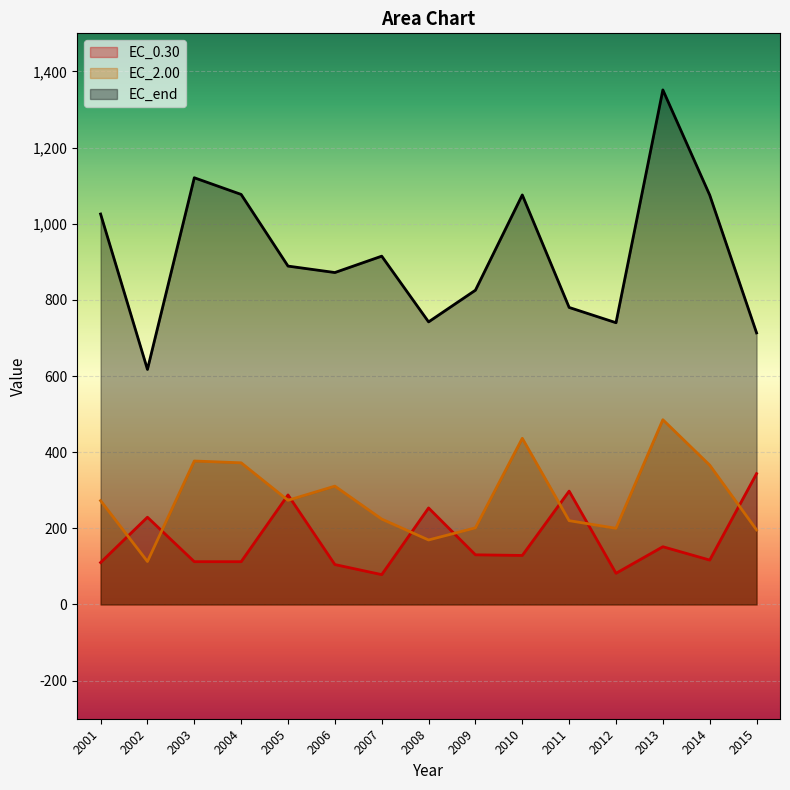

At which category is the sum across all series the highest?

2013